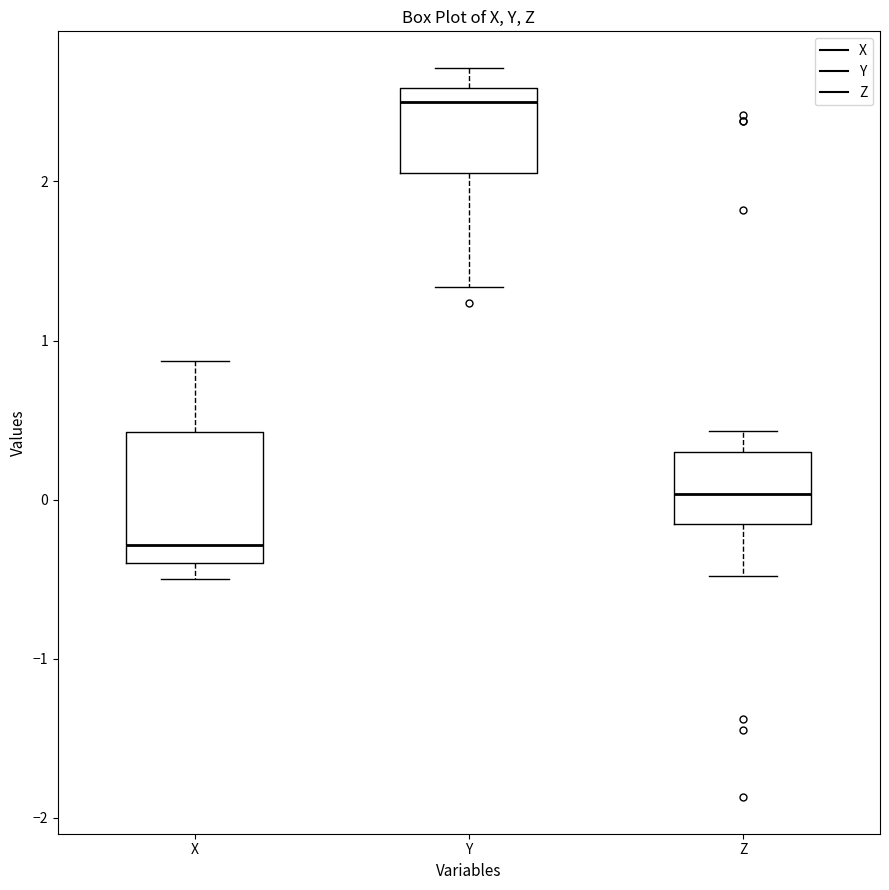

Reading left to right, read every box against the y-axis: the position of its median line, the range the box covers, and the ends of its whiskers. The values are not printed on the chart, so give them approximately, as read against the axis.

X: median -0.3, box -0.4 to 0.4, whiskers -0.5 to 0.9
Y: median 2.5, box 2.1 to 2.6, whiskers 1.3 to 2.7
Z: median 0.0, box -0.2 to 0.3, whiskers -0.5 to 0.4